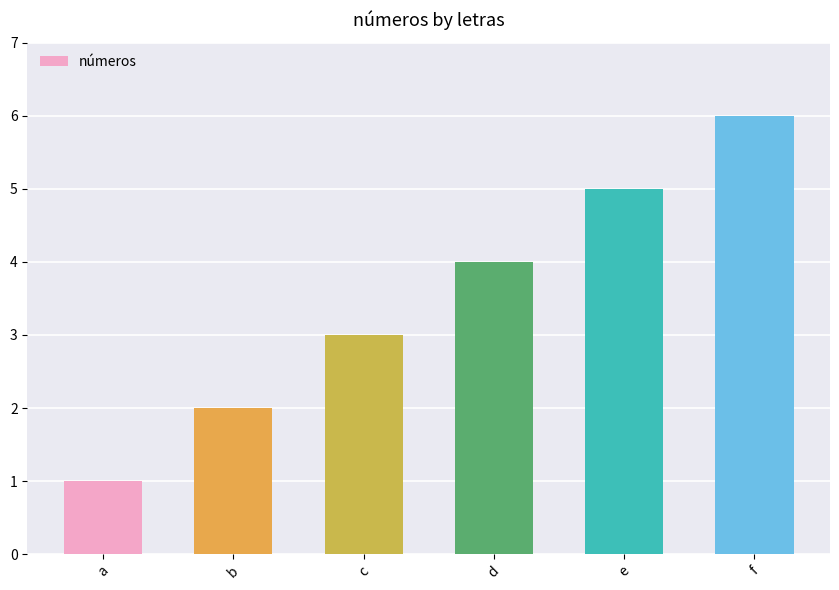

The chart shows a value of 1 at c. True or false?

False